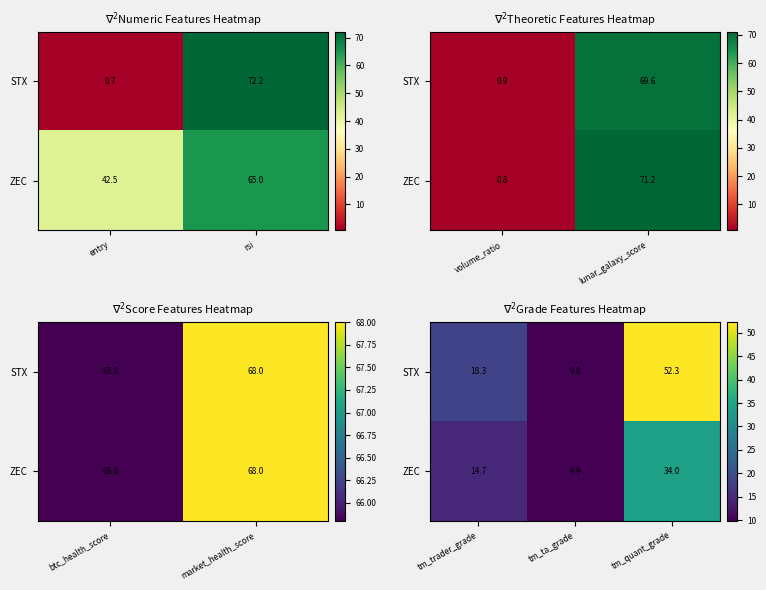

Where is STX nearest to the value 31?

tm_trader_grade